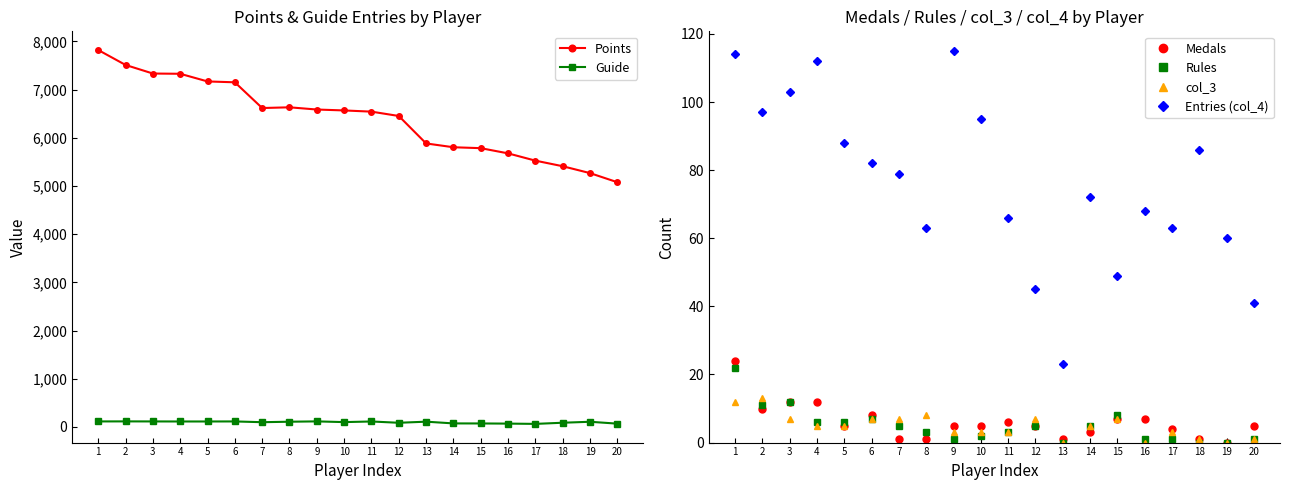

Which series changed the most between 5 and 20?

Points